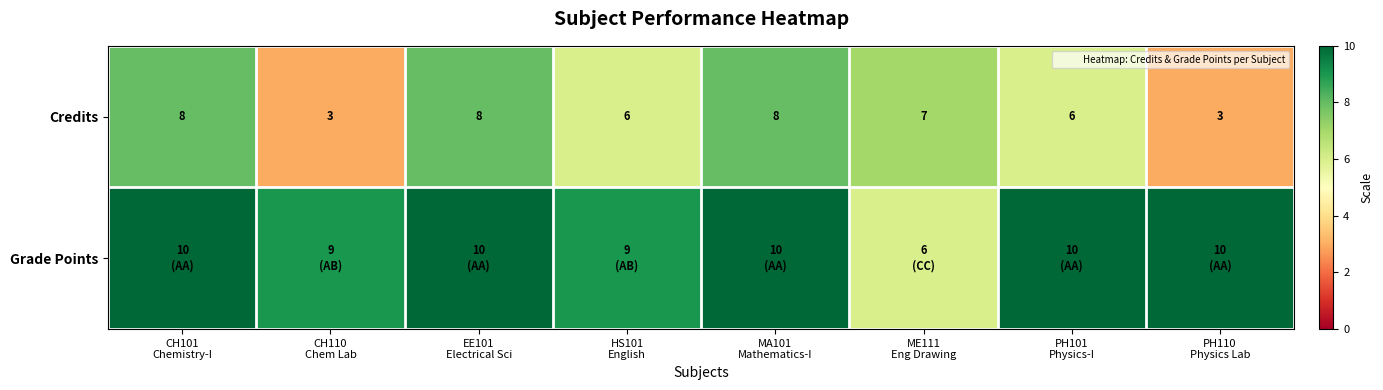

Count the number of data series in this chart.

2